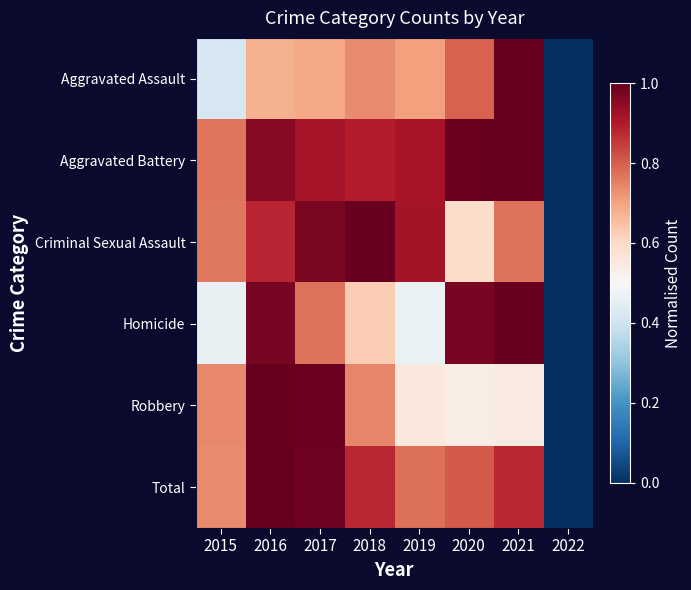

Reading left to right, extract all data points from this chart.

Aggravated Assault: 2015=0.4	2016=0.7	2017=0.7	2018=0.7	2019=0.7	2020=0.8	2021=1.0	2022=0.0
Aggravated Battery: 2015=0.8	2016=1.0	2017=0.9	2018=0.9	2019=0.9	2020=1.0	2021=1.0	2022=0.0
Criminal Sexual Assault: 2015=0.8	2016=0.9	2017=1.0	2018=1.0	2019=0.9	2020=0.6	2021=0.8	2022=0.0
Homicide: 2015=0.5	2016=1.0	2017=0.8	2018=0.6	2019=0.5	2020=1.0	2021=1.0	2022=0.0
Robbery: 2015=0.7	2016=1.0	2017=1.0	2018=0.7	2019=0.6	2020=0.5	2021=0.5	2022=0.0
Total: 2015=0.7	2016=1.0	2017=1.0	2018=0.9	2019=0.8	2020=0.8	2021=0.9	2022=0.0